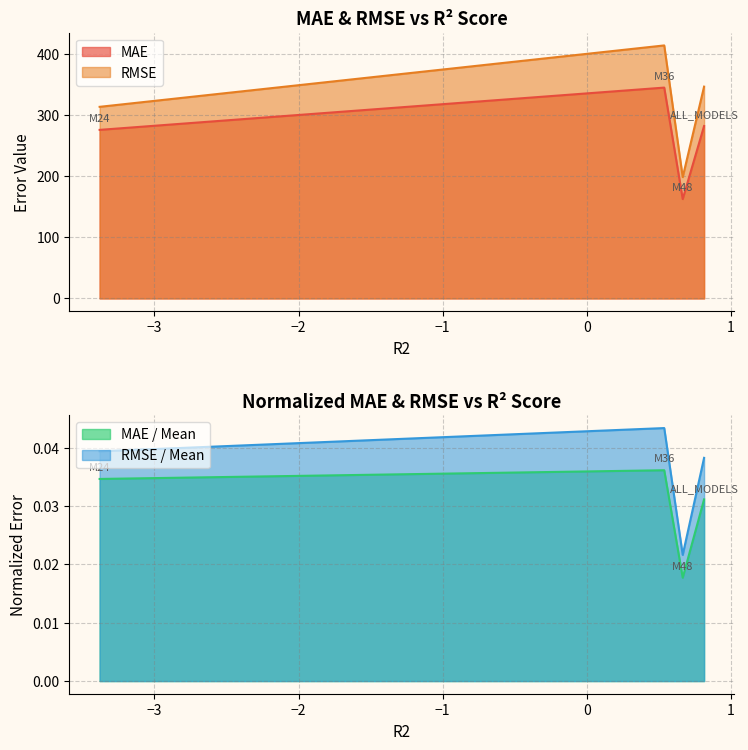

Which series has the largest total across all categories?

RMSE